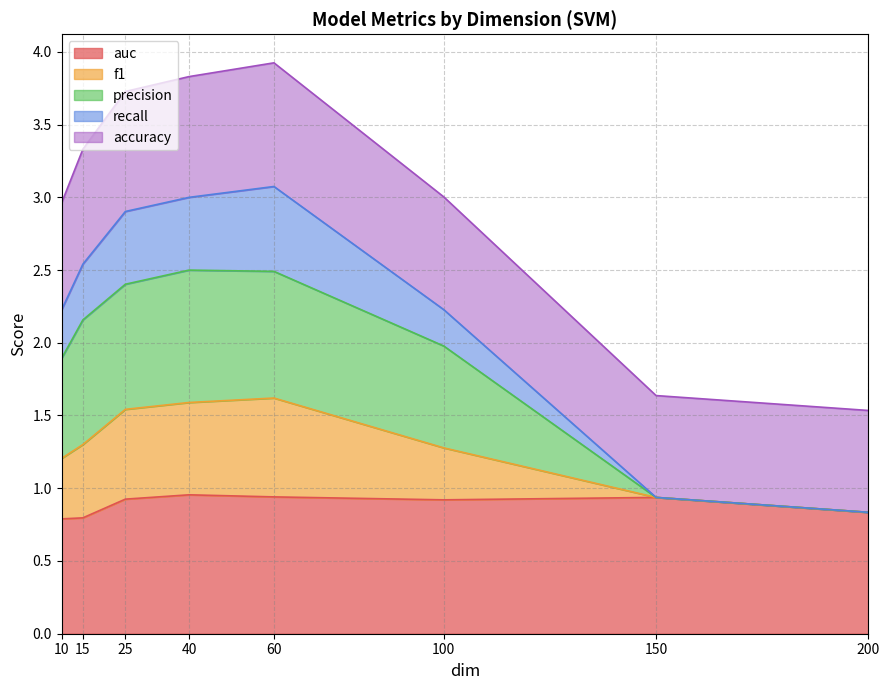

True or false: recall and auc cross at least once.

False